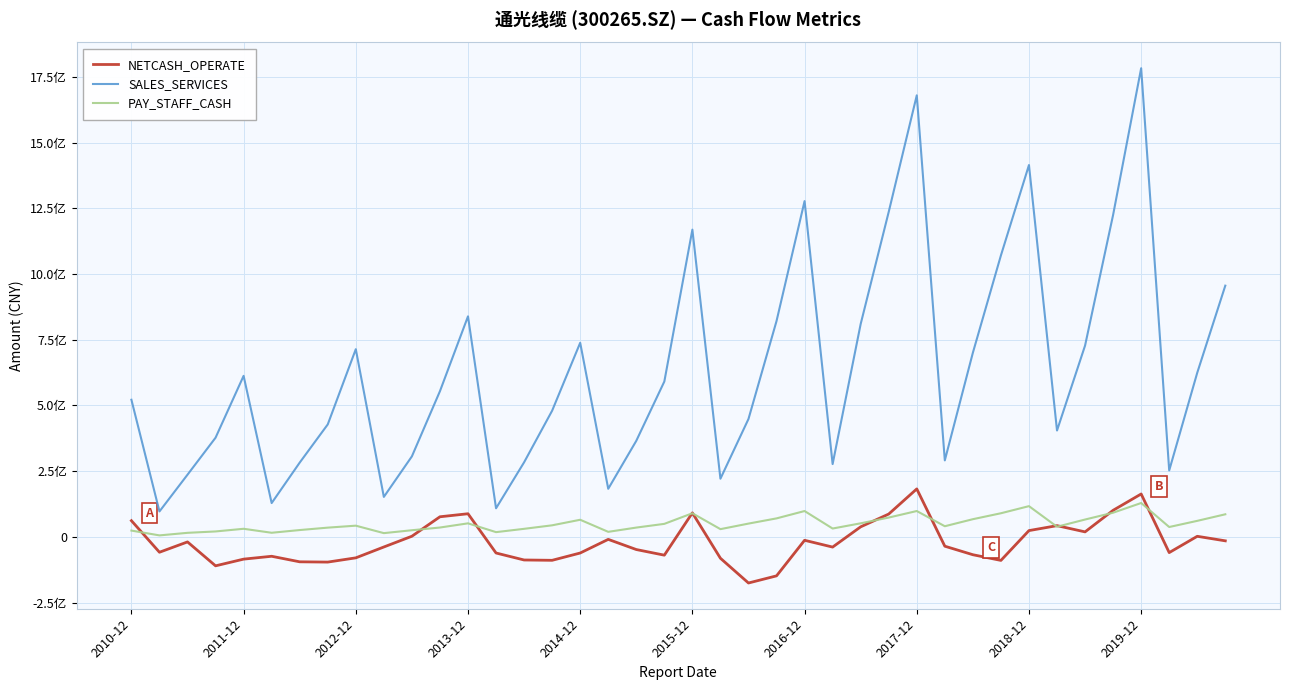

Which series ends up on top after the final intersection of PAY_STAFF_CASH and NETCASH_OPERATE?

PAY_STAFF_CASH